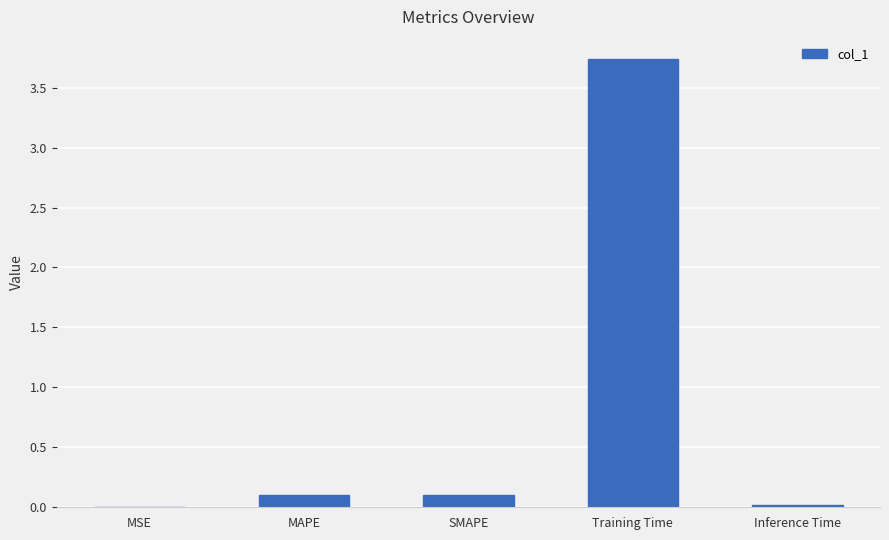

What is the change in value from MAPE to Training Time?

+3.6